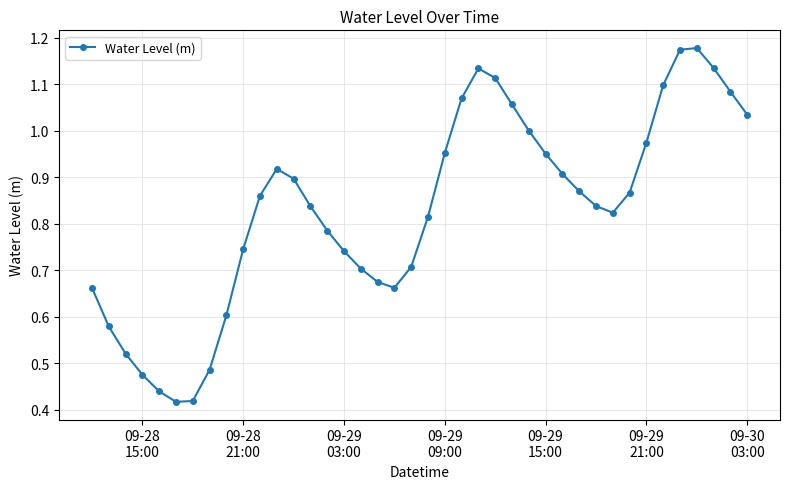

How many points are lower than both their immediate neighbors (excluding endpoints)?

3